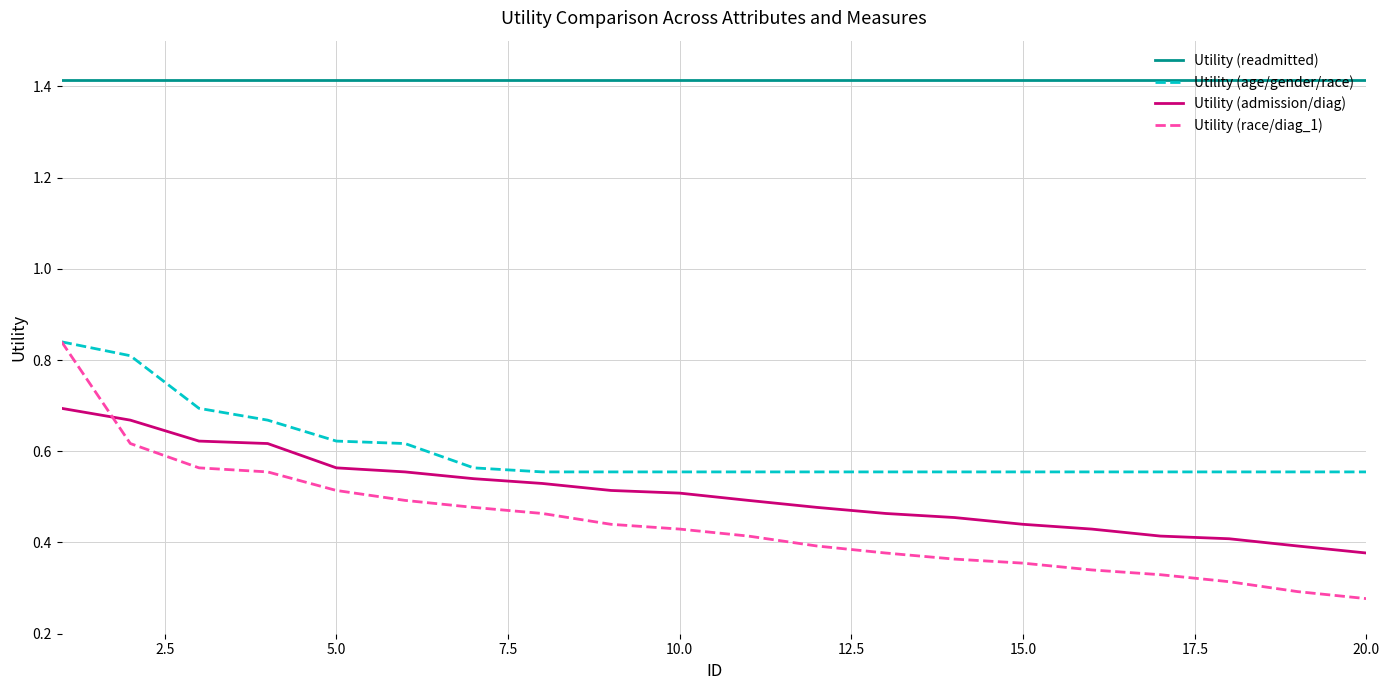

True or false: Utility (race/diag_1) and Utility (readmitted) cross at least once.

False